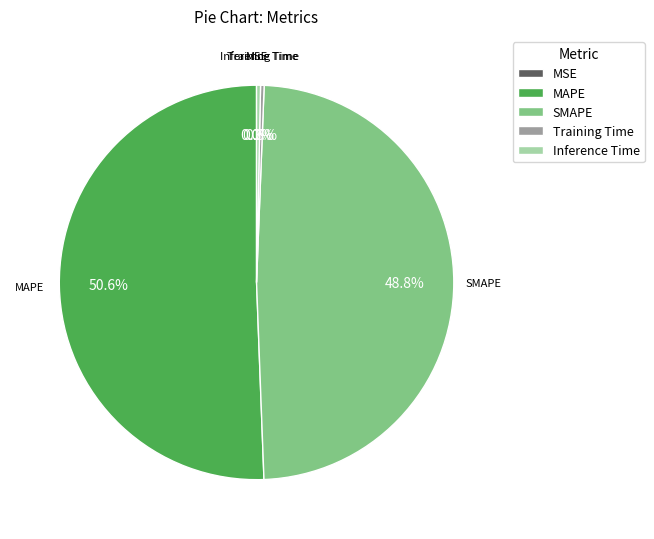

Which slice is the largest?

MAPE